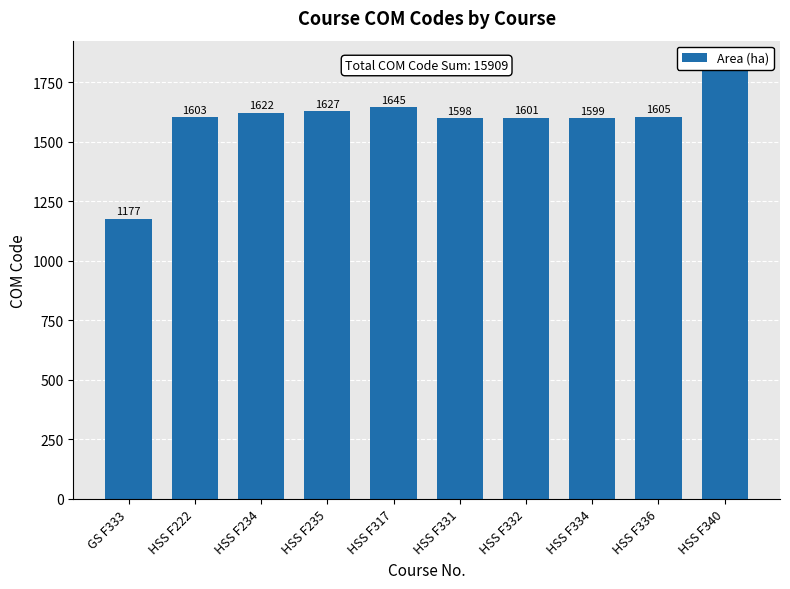

What is the difference between the values at HSS F336 and HSS F332?

4